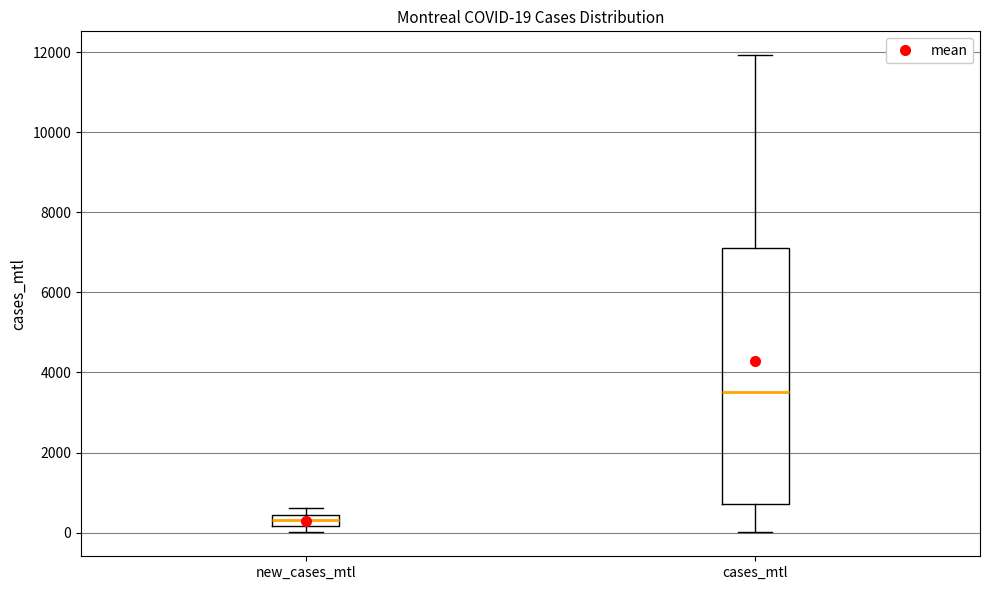

Which box has the lowest median line?

new_cases_mtl